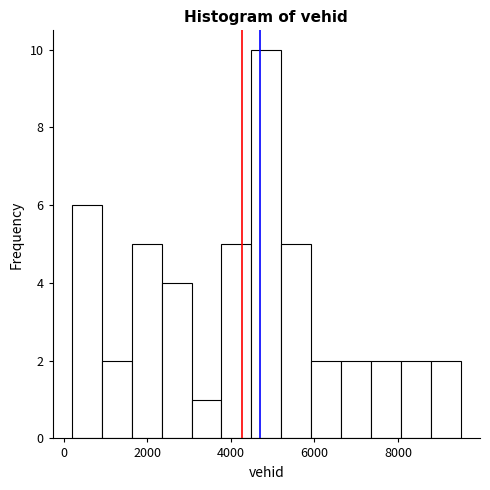

Around what value on the x-axis is the tallest bar? Give the approximate position of its centre, as read against the axis.

4800